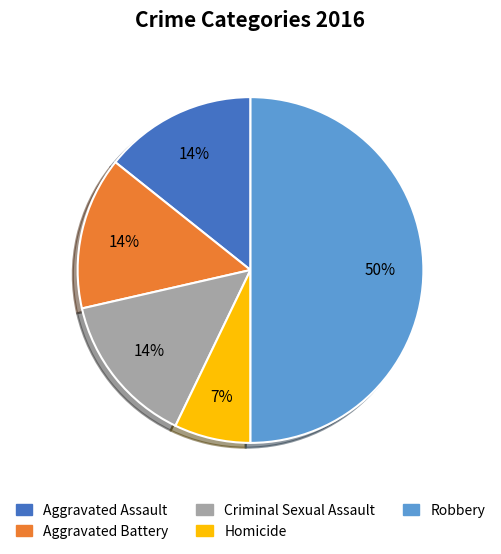

True or false: Homicide accounts for 7% of the total.

True